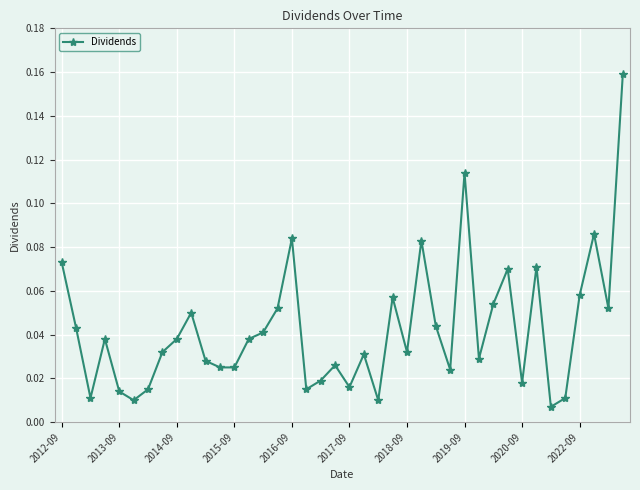

True or false: there are more than 0 points higher than both neighbors.

True